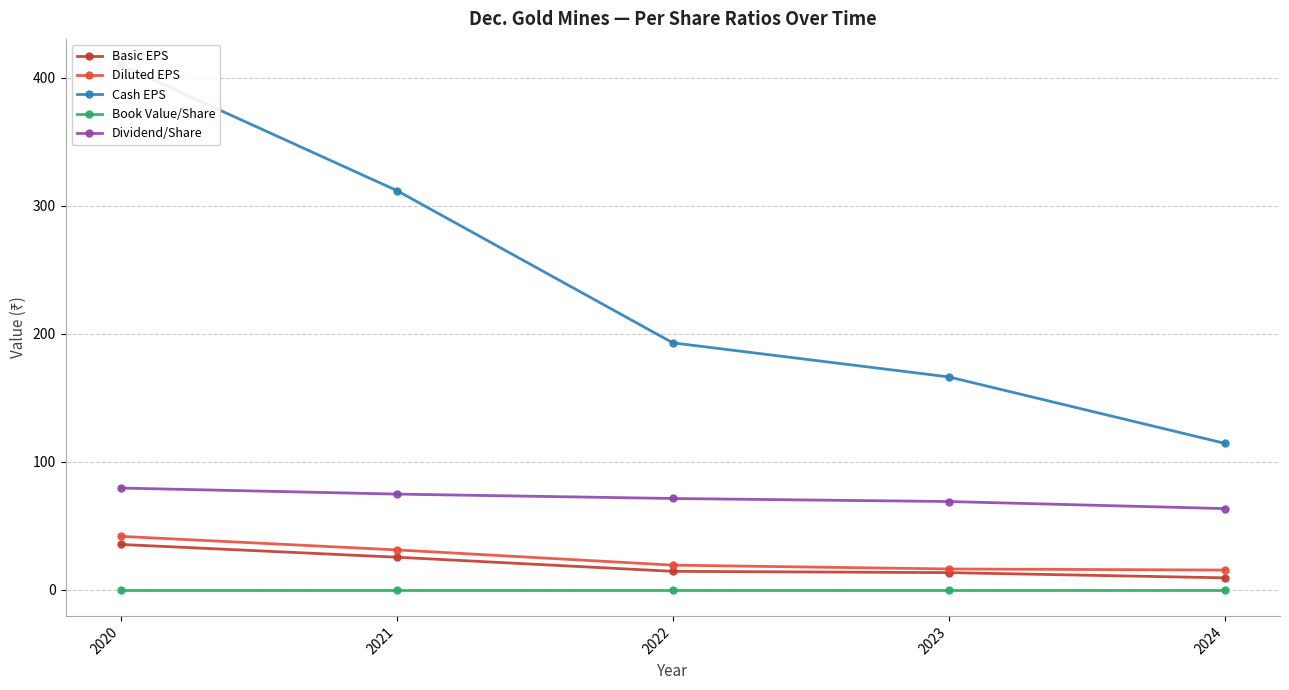

Reading left to right, transcribe all the data shown in this chart.

Basic EPS: 2020=35.4	2021=25.5	2022=14.4	2023=13.4	2024=9.3
Diluted EPS: 2020=41.8	2021=31.2	2022=19.3	2023=16.3	2024=15.4
Cash EPS: 2020=409.8	2021=311.9	2022=192.9	2023=166.3	2024=114.4
Book Value/Share: 2020=0.1	2021=0.1	2022=0.1	2023=0.1	2024=0.1
Dividend/Share: 2020=79.5	2021=74.8	2022=71.3	2023=68.9	2024=63.4